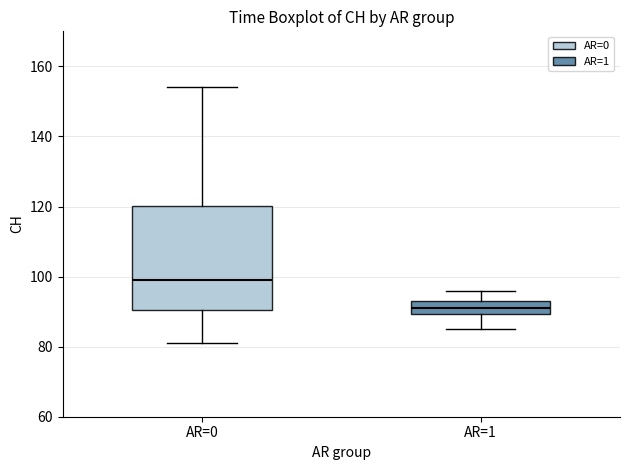

Reading left to right, read every box against the y-axis: the position of its median line, the range the box covers, and the ends of its whiskers. The values are not printed on the chart, so give them approximately, as read against the axis.

AR=0: median 100, box 90 to 120, whiskers 82 to 154
AR=1: median 92, box 90 to 94, whiskers 86 to 96